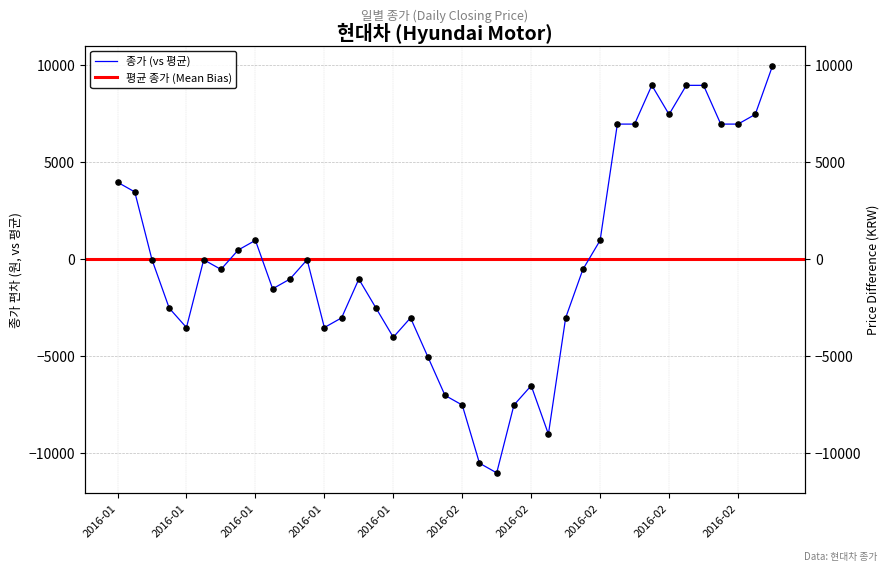

What is the change in value from 2016-02-19 to 2016-02-29?

-1500